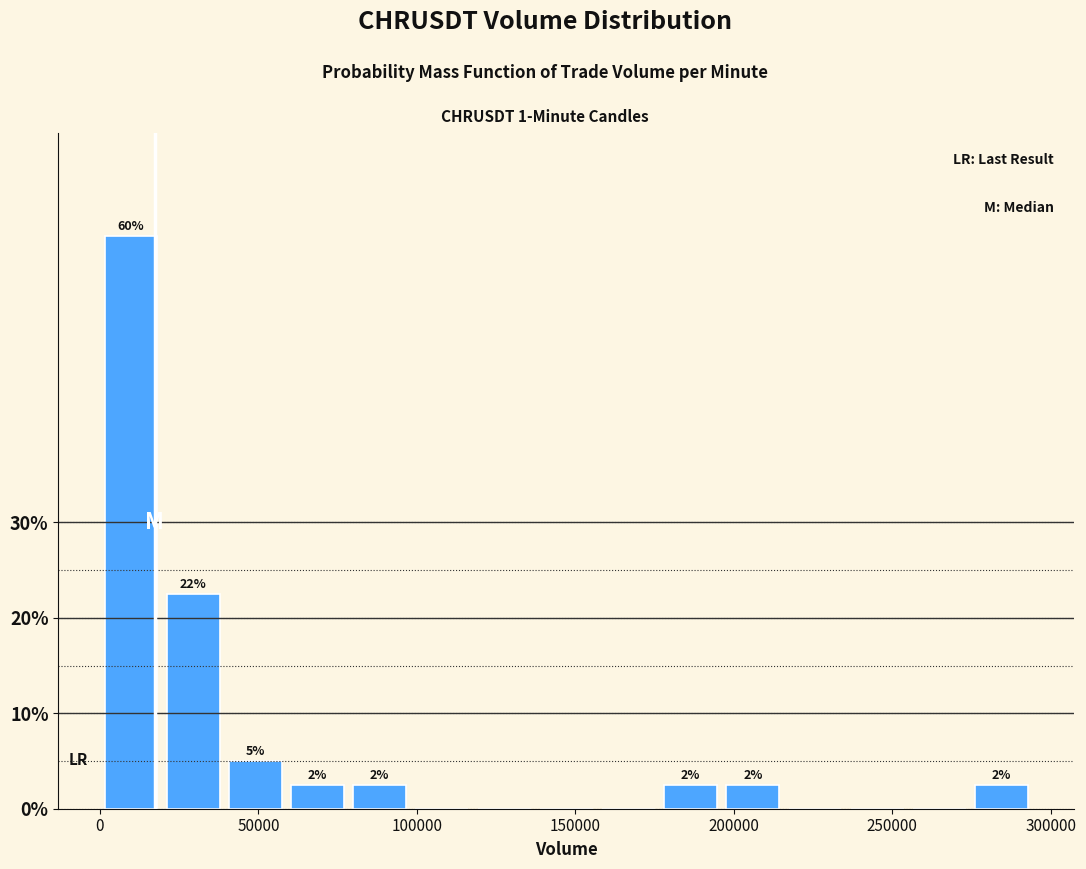

Around what value on the x-axis is the tallest bar? Give the approximate position of its centre, as read against the axis.

10000